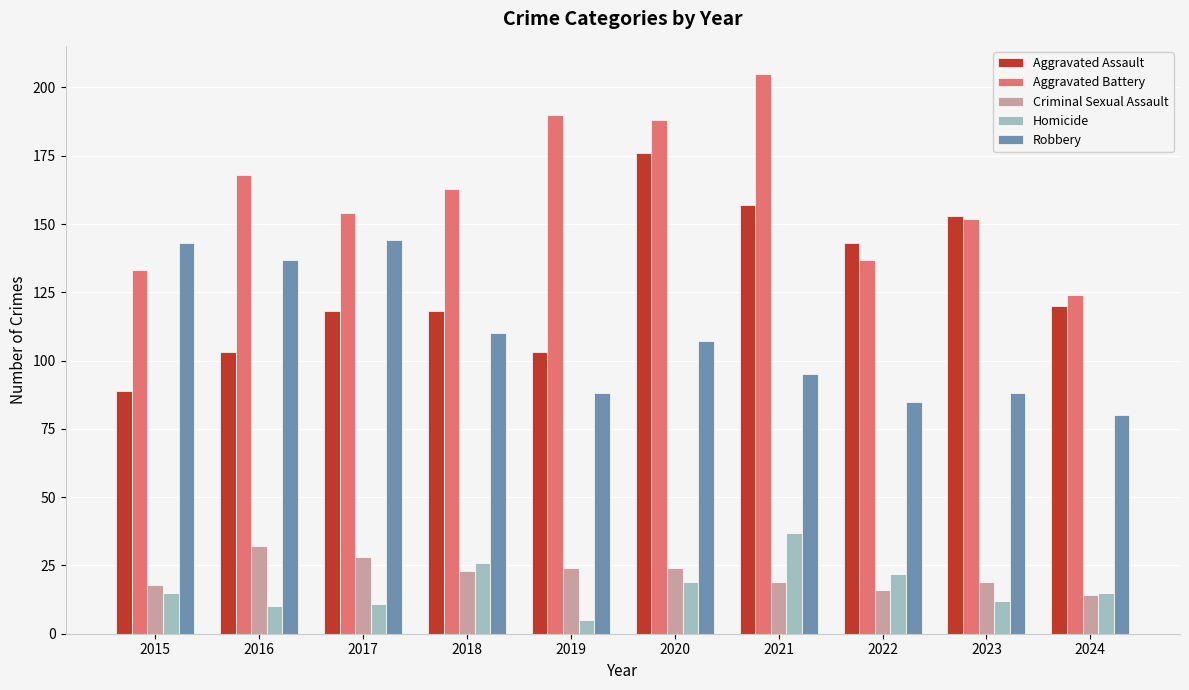

Count the number of data series in this chart.

5